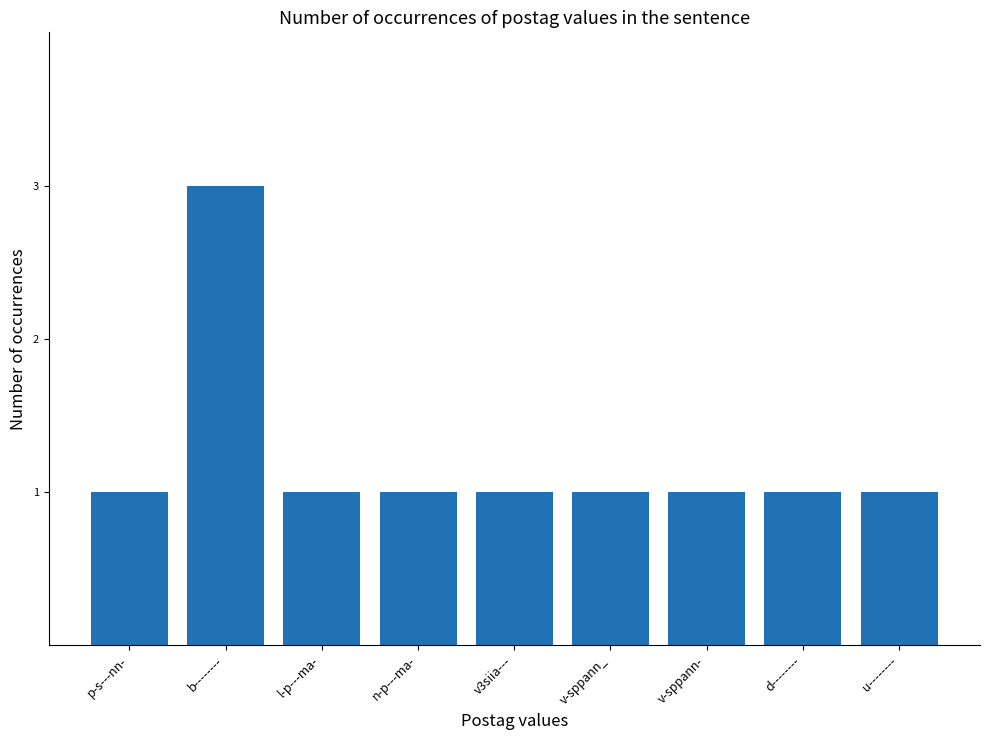

What is the label of the 5th bar from the left?

v3siia---